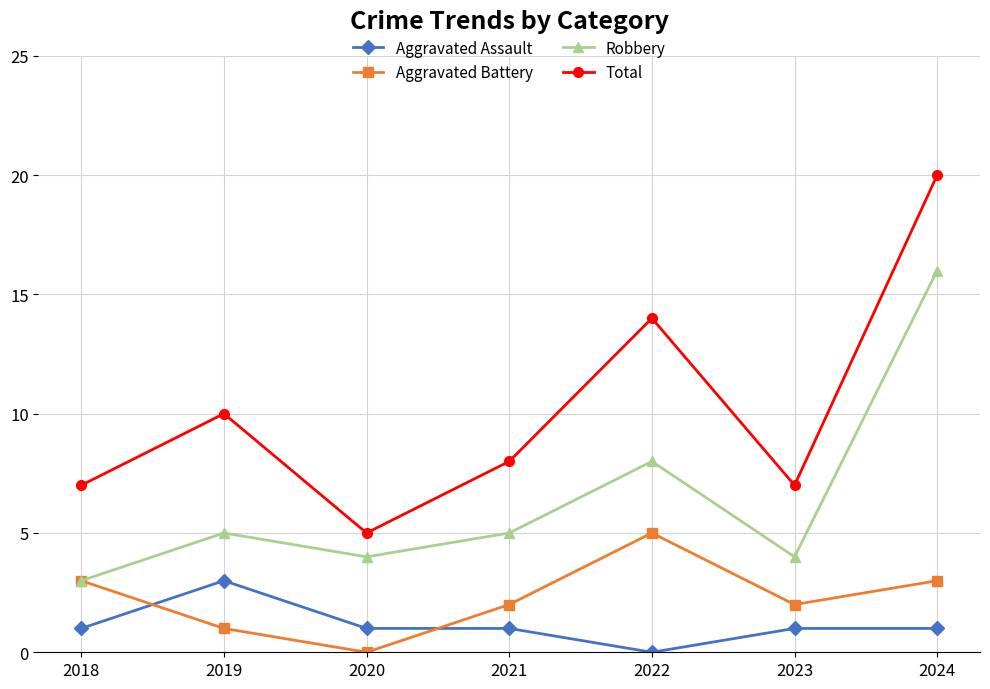

What are all the series names shown in the legend?

Aggravated Assault, Aggravated Battery, Robbery, Total